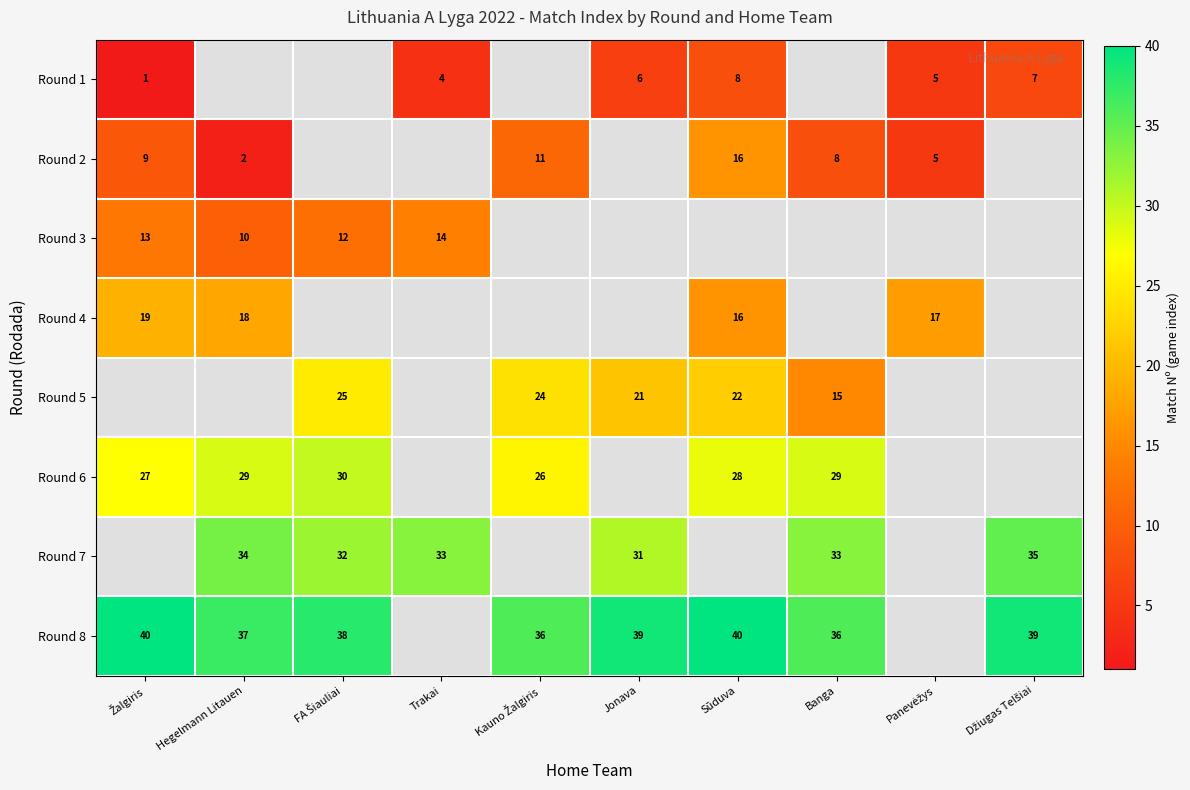

What is the minimum value for Round 8?

36.0